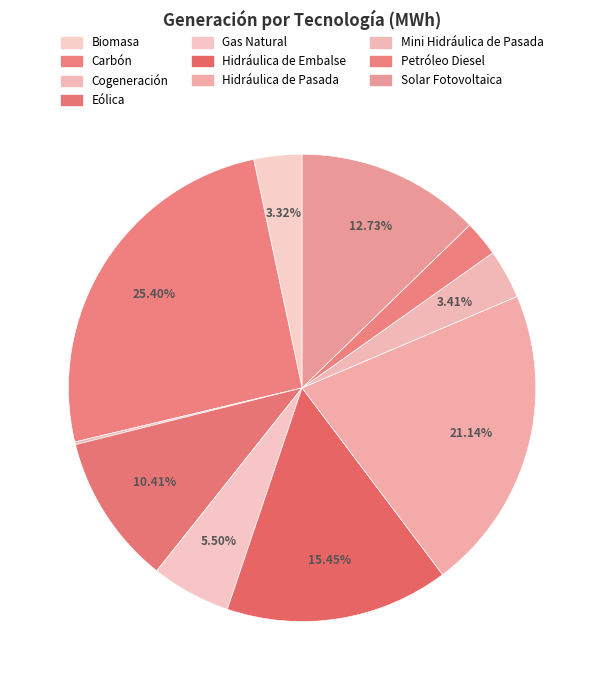

Rank the categories by value from lowest to highest.

Cogeneración, Petróleo Diesel, Biomasa, Mini Hidráulica de Pasada, Gas Natural, Eólica, Solar Fotovoltaica, Hidráulica de Embalse, Hidráulica de Pasada, Carbón